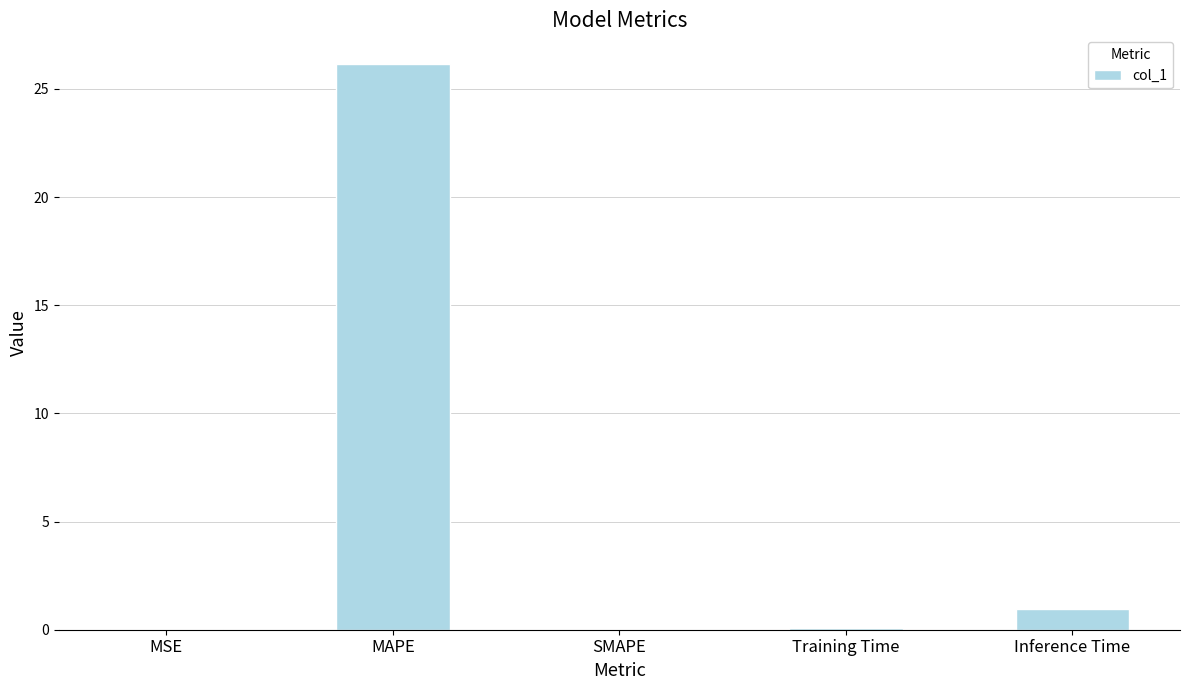

What is the change in value from MAPE to Inference Time?

-25.2